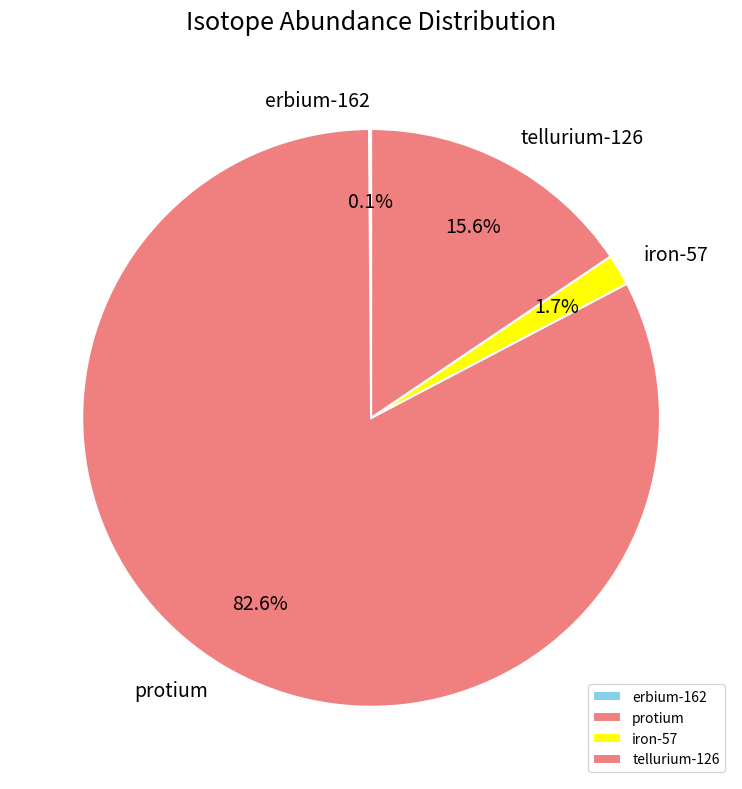

The protium slice represents 83% of the pie. True or false?

True